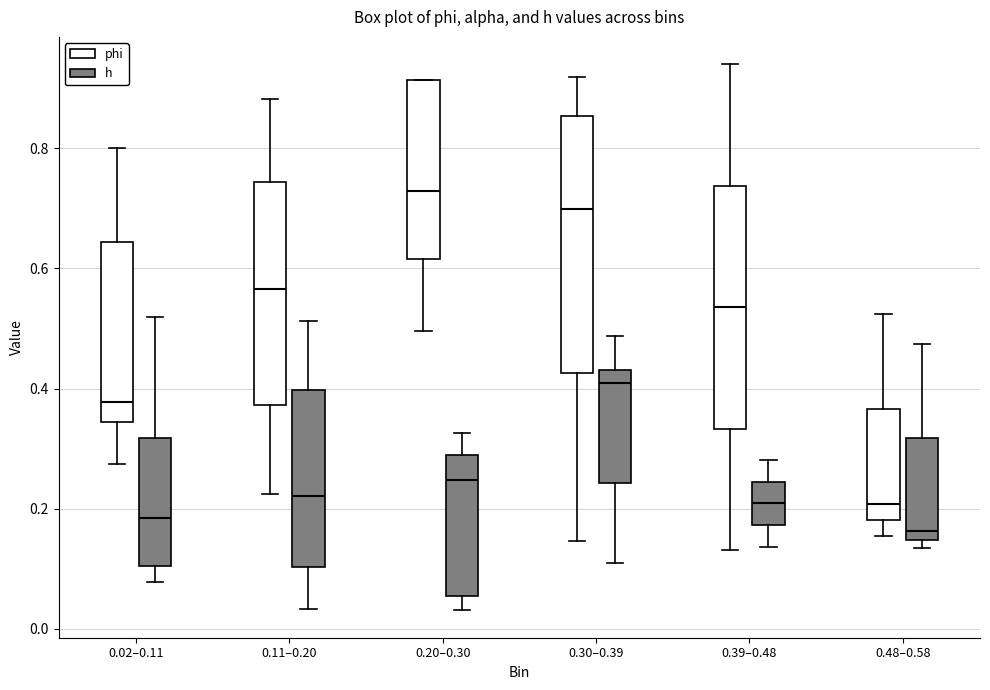

Where does the lower whisker of the box for 0.20–0.30 (phi) end on the y-axis? The values are not printed on the chart, so give them approximately, as read against the axis.

0.50